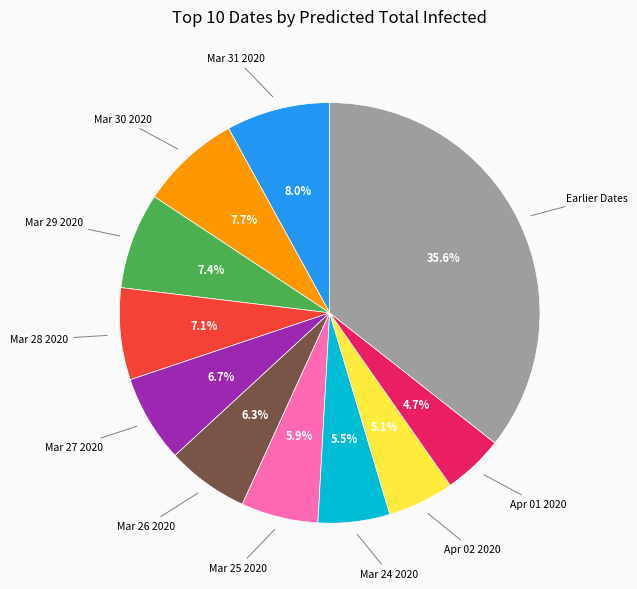

Does any single category account for the majority?

No